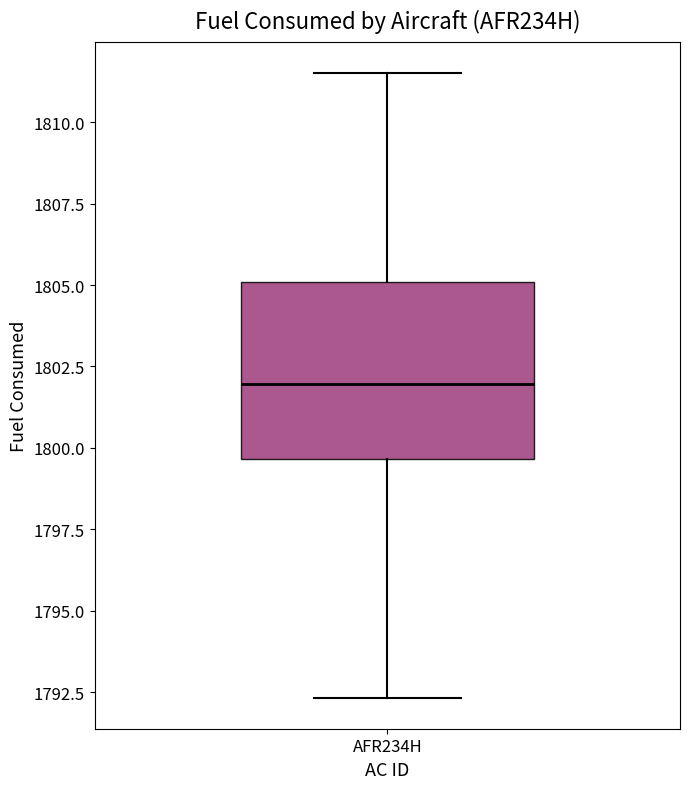

Where does the median line of the box for AFR234H sit on the y-axis? The values are not printed on the chart, so give them approximately, as read against the axis.

1802.0